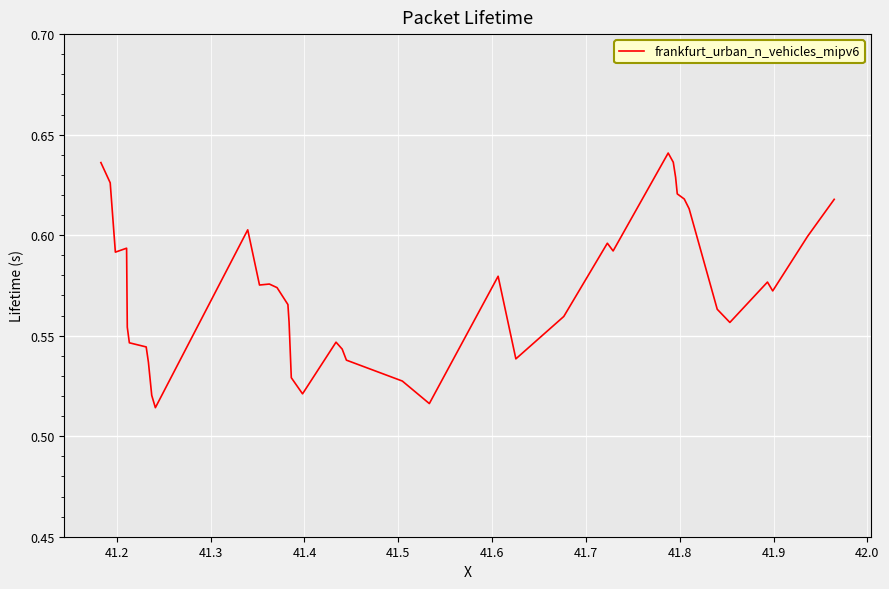

Does the chart display data point markers on the line(s)?

No